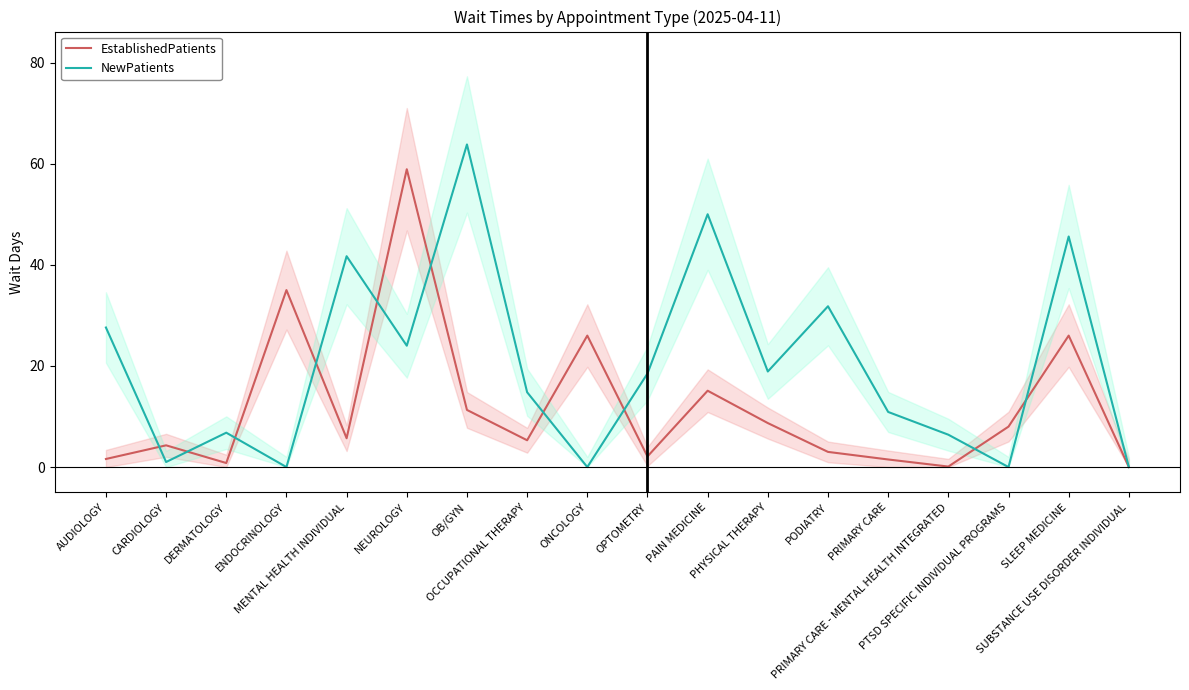

What are all the series names shown in the legend?

EstablishedPatients, NewPatients